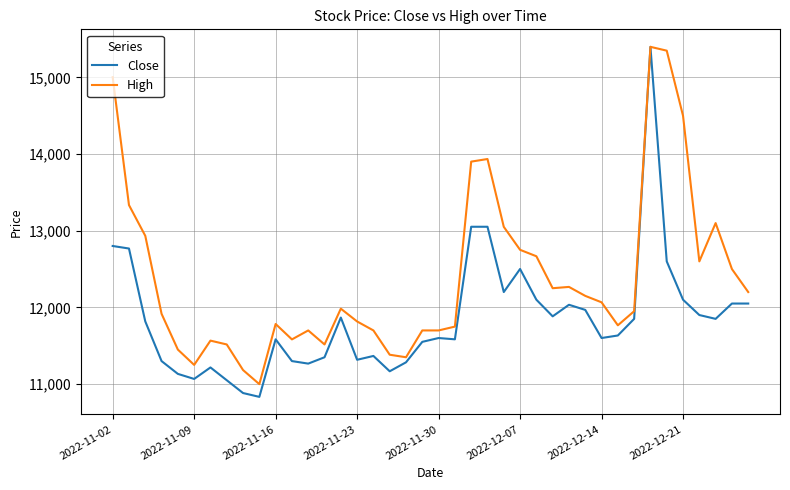

What is the lowest value of the High series?

10998